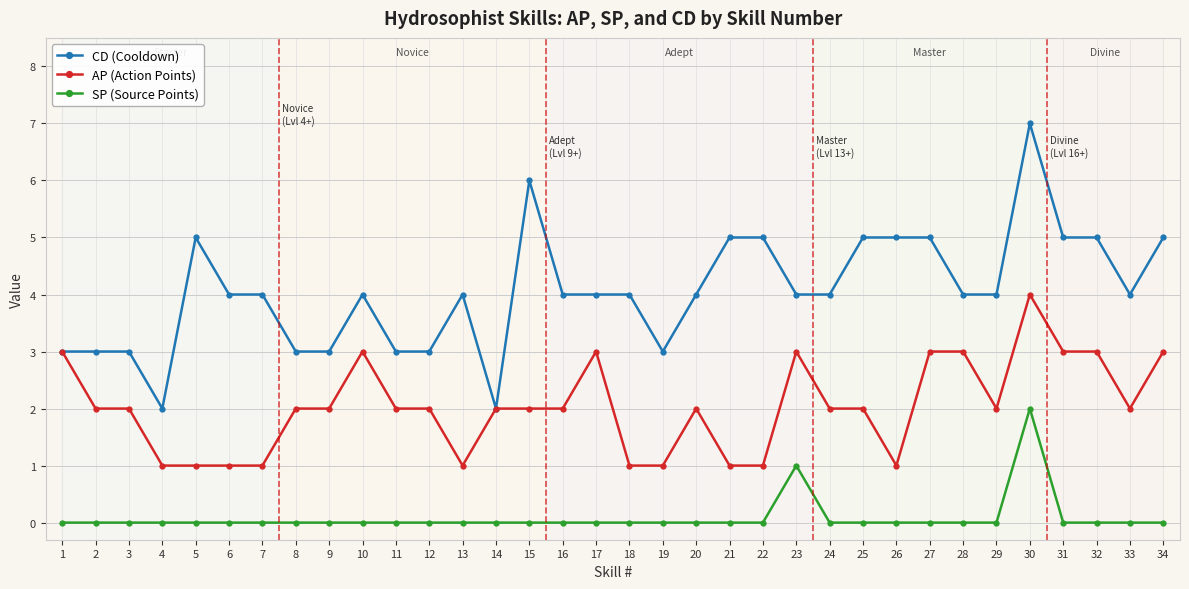

Is the value of AP (Action Points) at 9 greater than the value of CD (Cooldown) at 27?

No